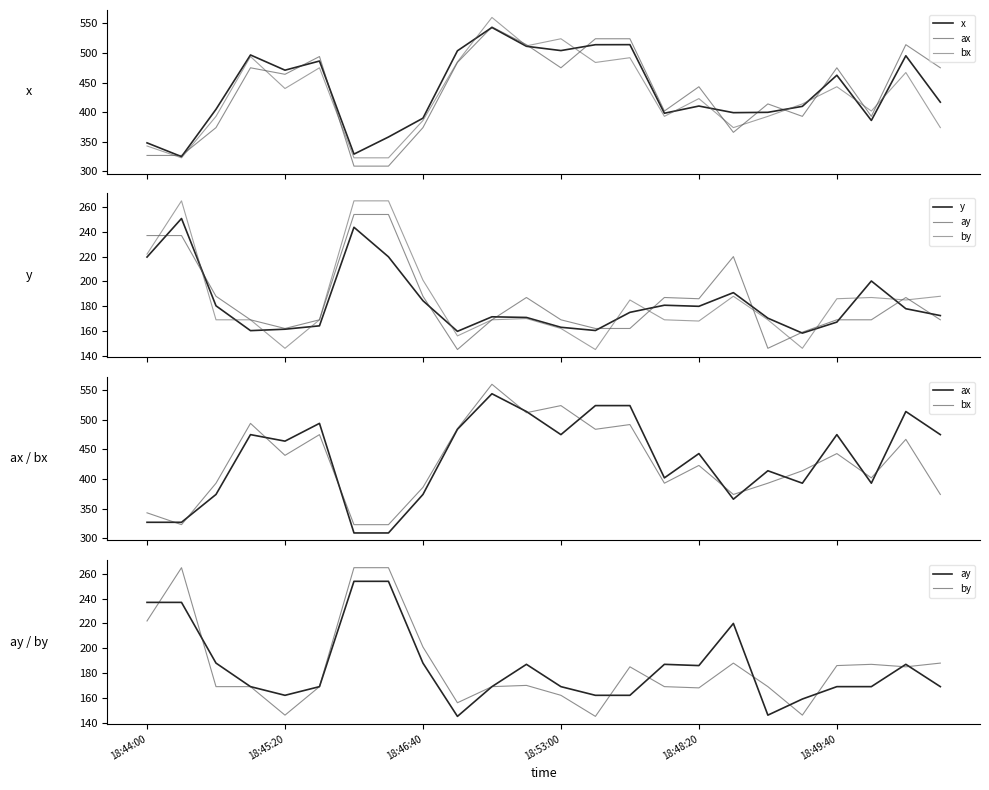

How many values in the x series exceed 416?

12